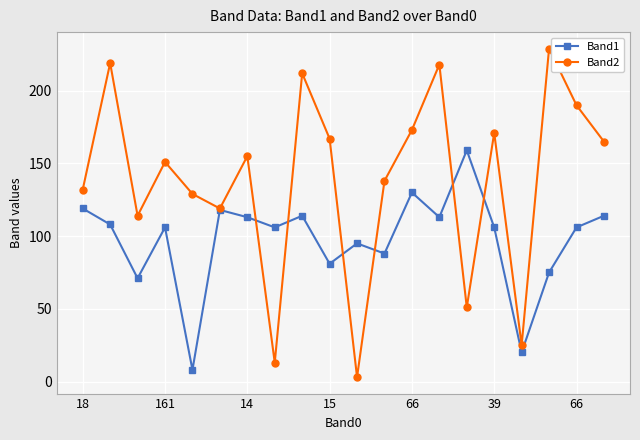

List the series in order of their peak value, highest first.

Band2, Band1